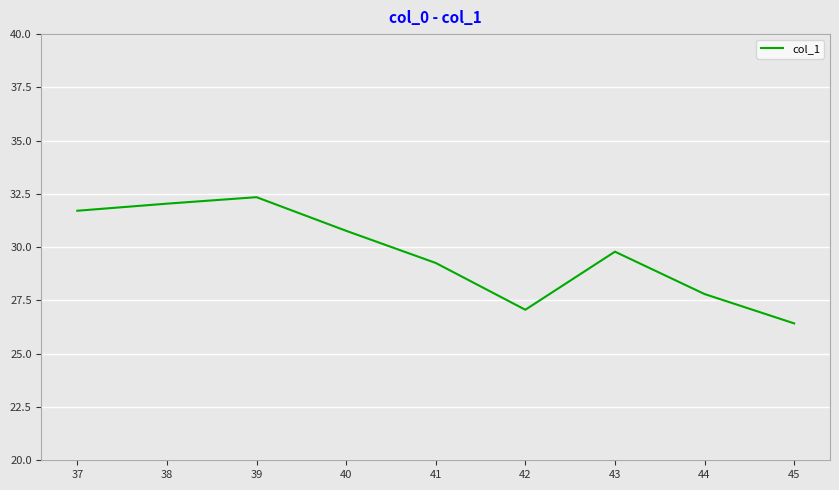

Reading left to right, extract all data points from this chart.

37=31.7	38=32.0	39=32.3	40=30.8	41=29.3	42=27.1	43=29.8	44=27.8	45=26.4